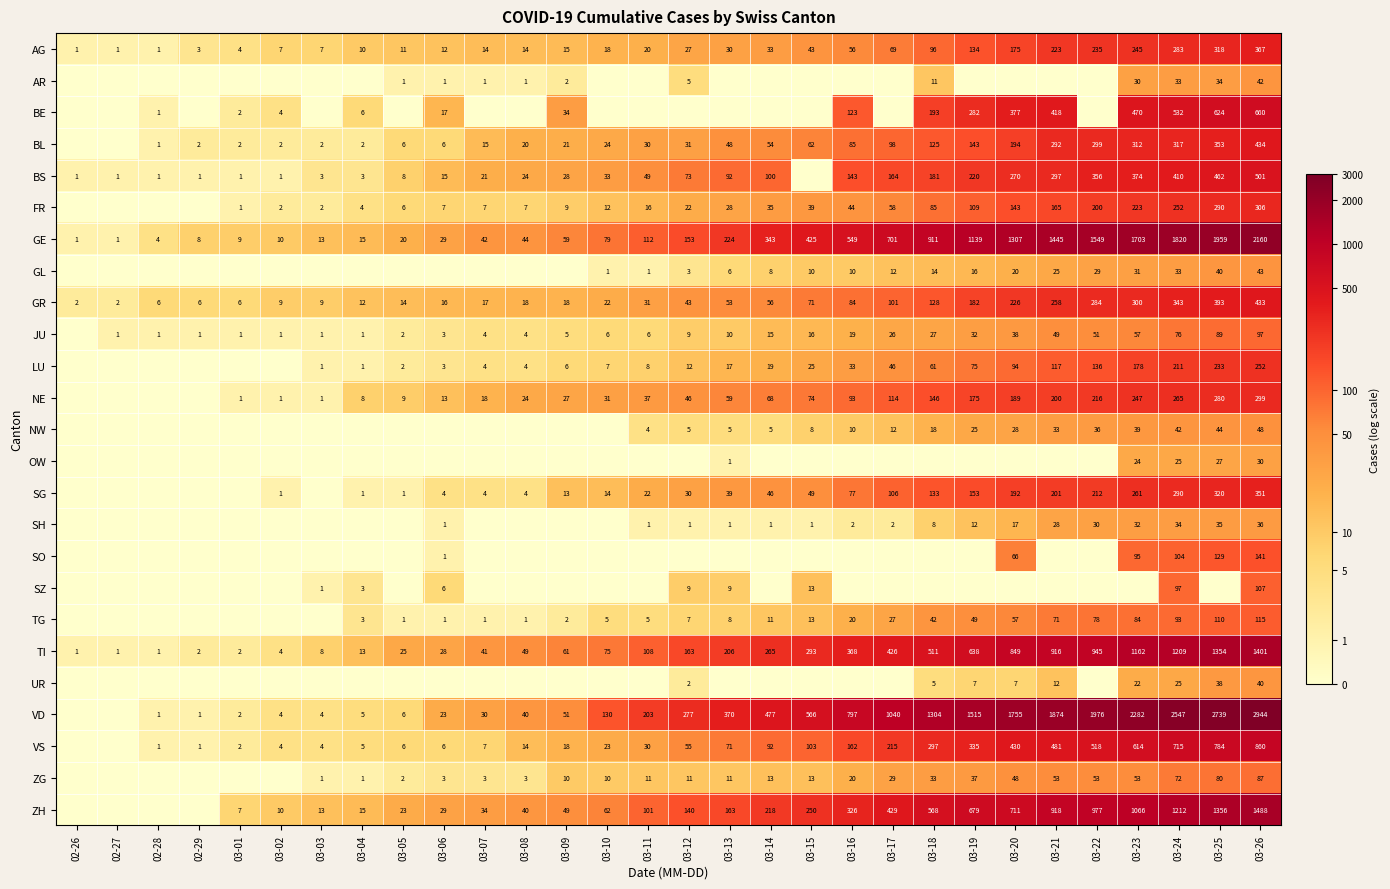

Which has a higher value, 03-13 or 03-23?

03-23